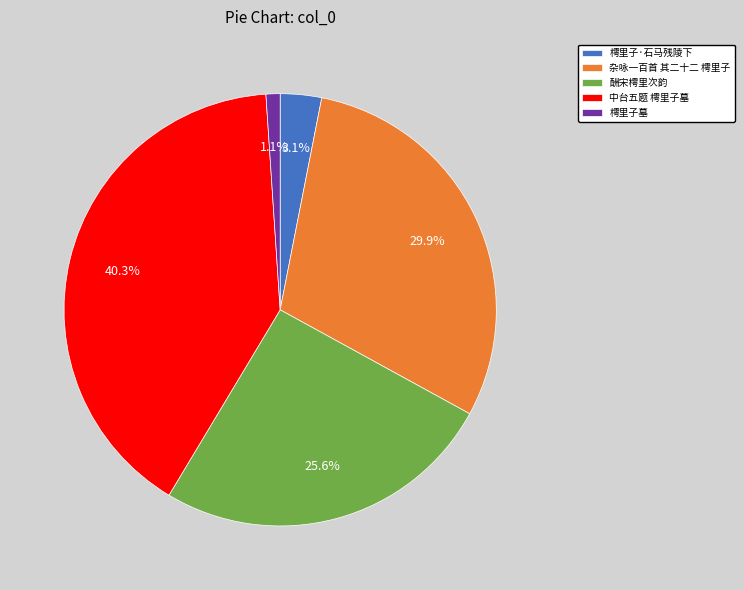

To the nearest percent, what is the difference between the largest and smallest slice percentages?

39%